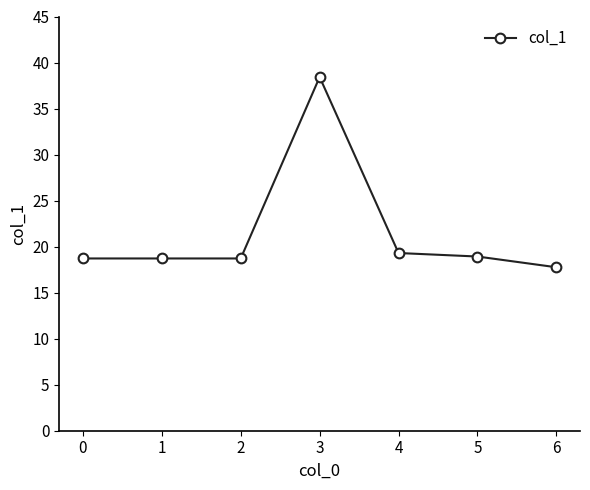

What is the change in value from 3 to 5?

-19.5